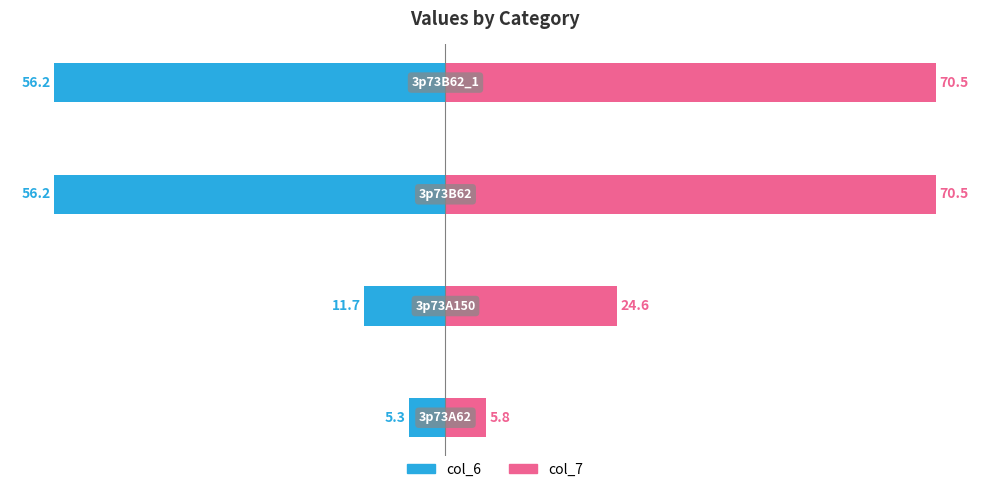

What is the value of the col_7 bar at the 4th from the left?

70.5